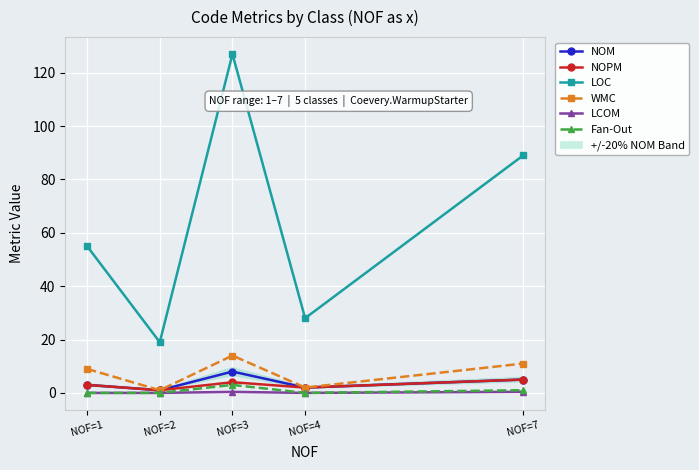

Which label corresponds to the largest value in the chart?

NOF=3